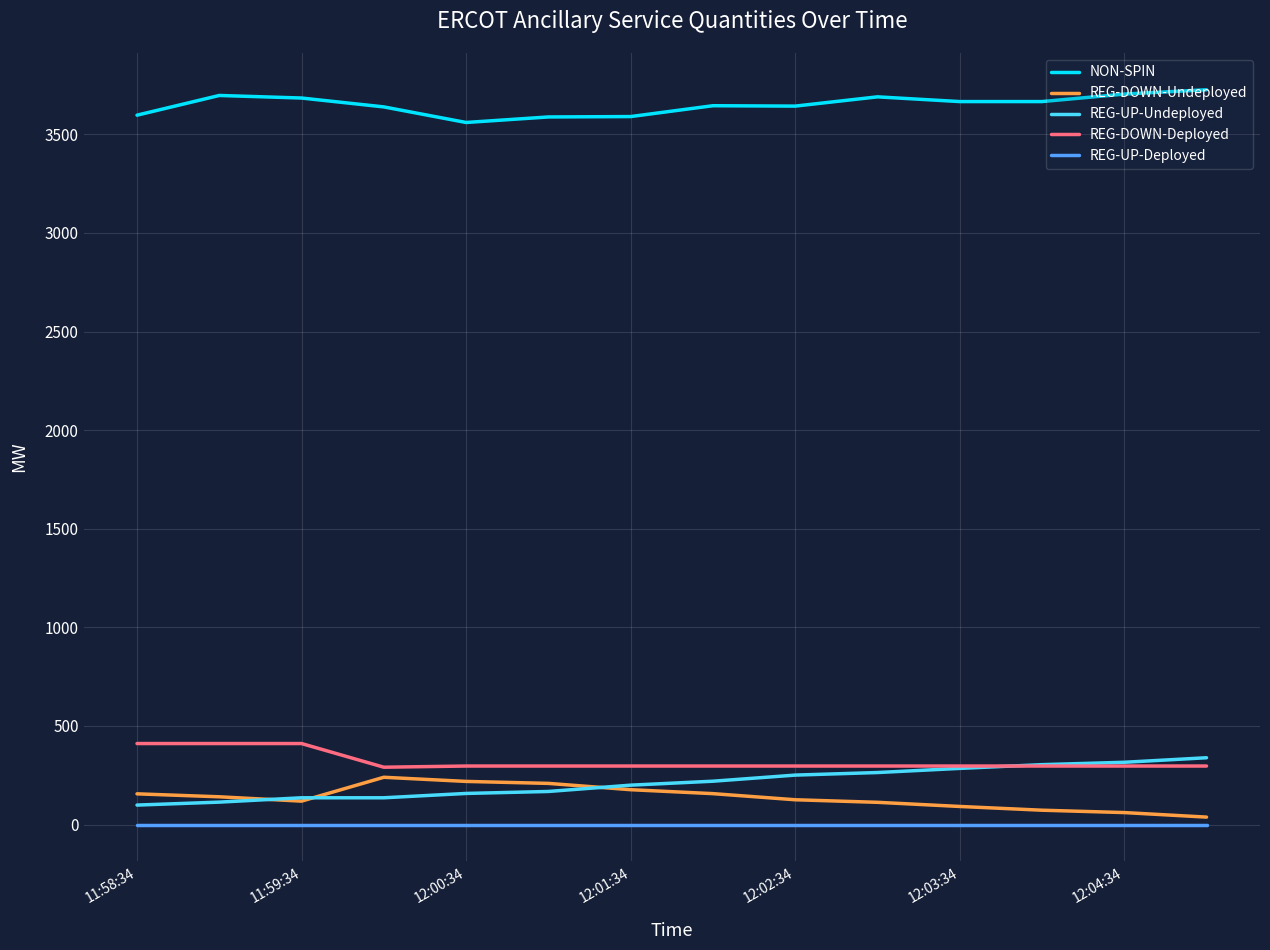

Which series has the largest total across all categories?

NON-SPIN